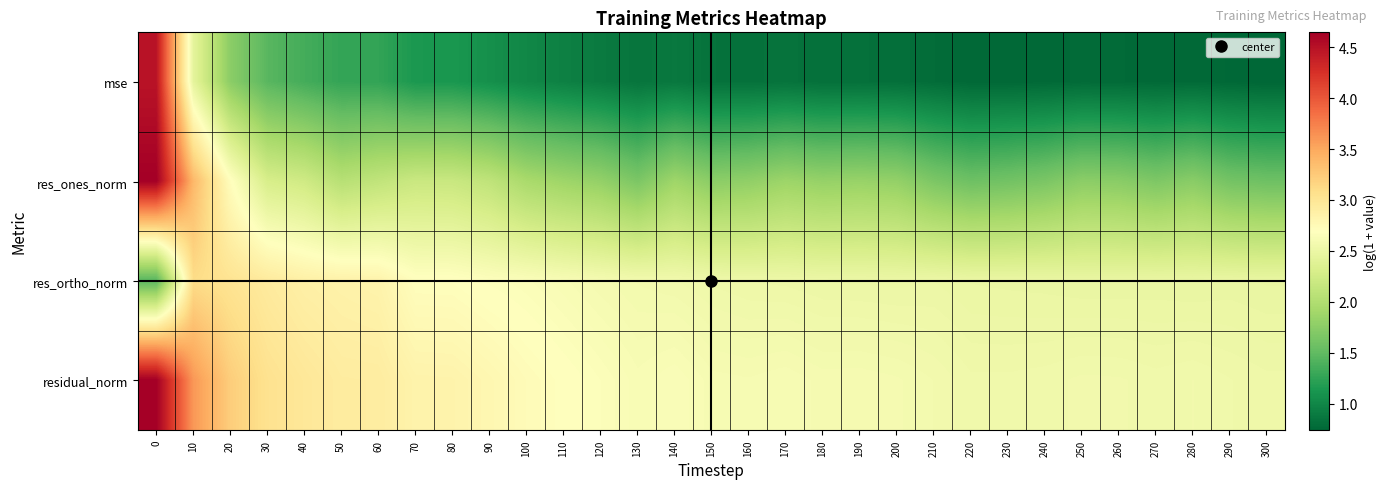

Reading left to right, list all the values displayed in this chart.

mse: 0=4.5	10=2.4	20=1.8	30=1.5	40=1.3	50=1.3	60=1.3	70=1.1	80=1.1	90=1.1	100=1.0	110=0.9	120=0.9	130=0.8	140=0.9	150=0.8	160=0.8	170=0.8	180=0.8	190=0.8	200=0.8	210=0.8	220=0.8	230=0.8	240=0.8	250=0.8	260=0.8	270=0.8	280=0.8	290=0.8	300=0.7
res_ones_norm: 0=4.6	10=3.4	20=2.7	30=2.3	40=2.2	50=2.0	60=2.1	70=2.2	80=2.2	90=2.1	100=1.9	110=1.9	120=1.8	130=1.7	140=1.9	150=1.8	160=1.8	170=1.9	180=1.8	190=1.8	200=1.8	210=1.7	220=1.6	230=1.6	240=1.7	250=1.8	260=1.7	270=1.7	280=1.7	290=1.6	300=1.6
res_ortho_norm: 0=1.5	10=3.1	20=3.0	30=2.9	40=2.9	50=2.8	60=2.8	70=2.7	80=2.7	90=2.7	100=2.6	110=2.6	120=2.6	130=2.6	140=2.6	150=2.5	160=2.5	170=2.5	180=2.5	190=2.5	200=2.5	210=2.5	220=2.5	230=2.5	240=2.5	250=2.5	260=2.5	270=2.5	280=2.5	290=2.5	300=2.5
residual_norm: 0=4.6	10=3.6	20=3.2	30=3.0	40=3.0	50=2.9	60=2.9	70=2.8	80=2.8	90=2.8	100=2.7	110=2.7	120=2.7	130=2.6	140=2.6	150=2.6	160=2.6	170=2.6	180=2.6	190=2.6	200=2.6	210=2.6	220=2.5	230=2.5	240=2.5	250=2.6	260=2.6	270=2.5	280=2.6	290=2.5	300=2.5